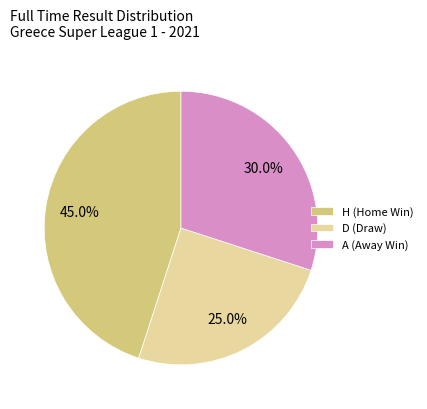

Which has a higher value, A (Away Win) or H (Home Win)?

H (Home Win)